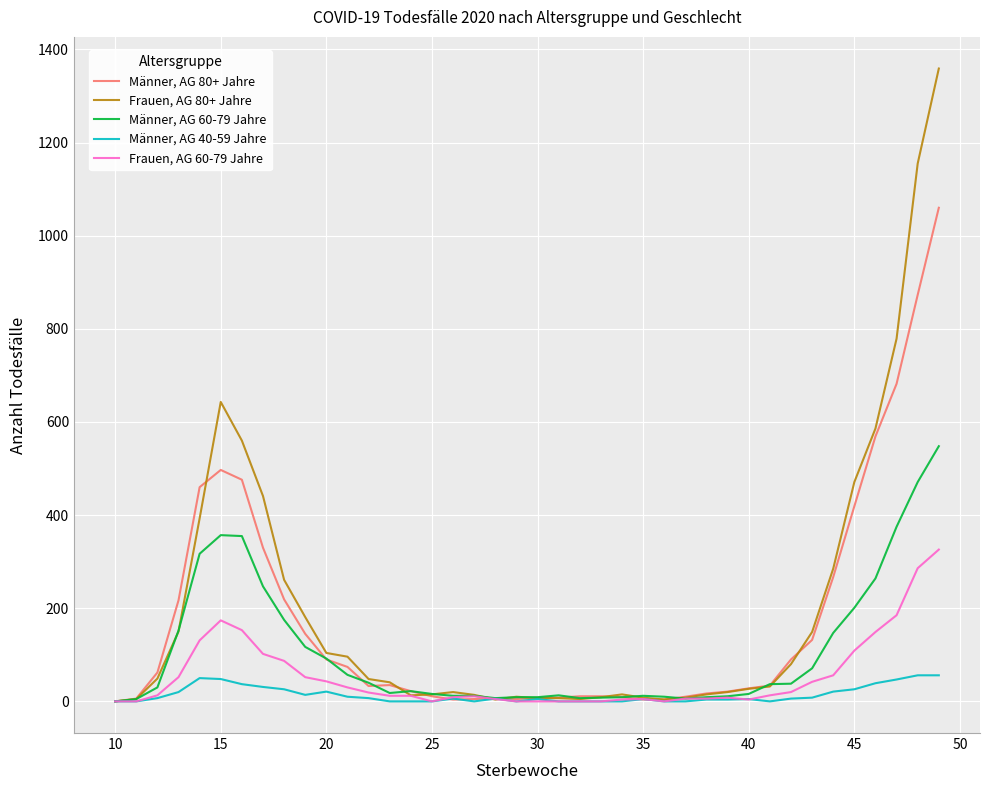

Which series has the largest range (max minus min)?

Frauen, AG 80+ Jahre